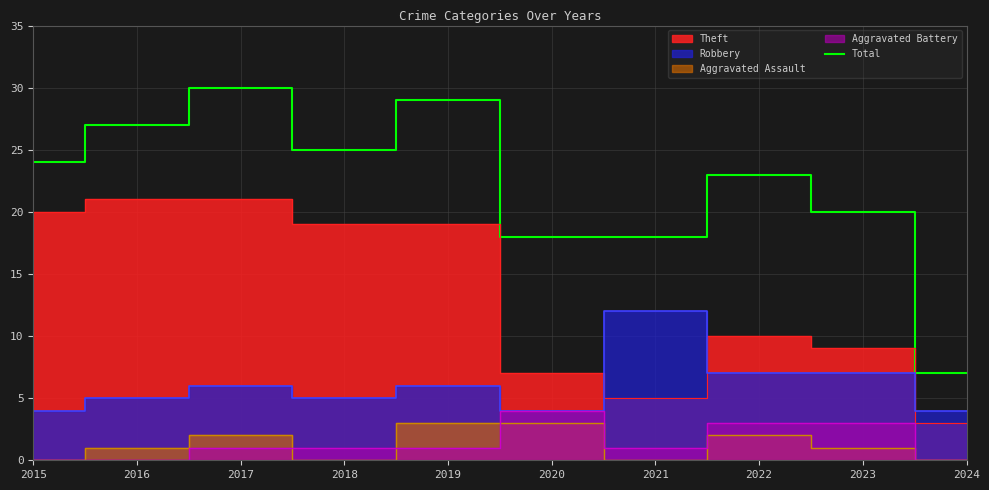

Reading left to right, what are all the values shown in this chart?

2015=24	2016=27	2017=30	2018=25	2019=29	2020=18	2021=18	2022=23	2023=20	2024=7